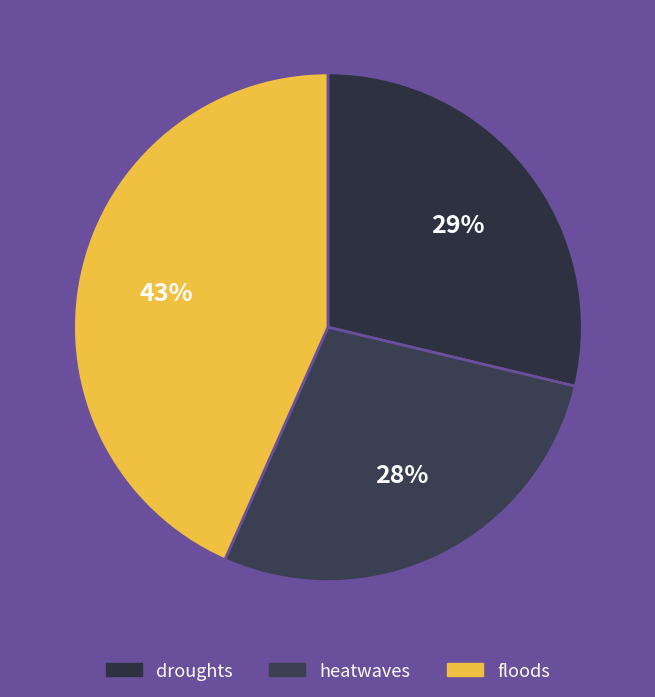

To the nearest percent, what is the difference between the heatwaves and droughts slice percentages?

1%